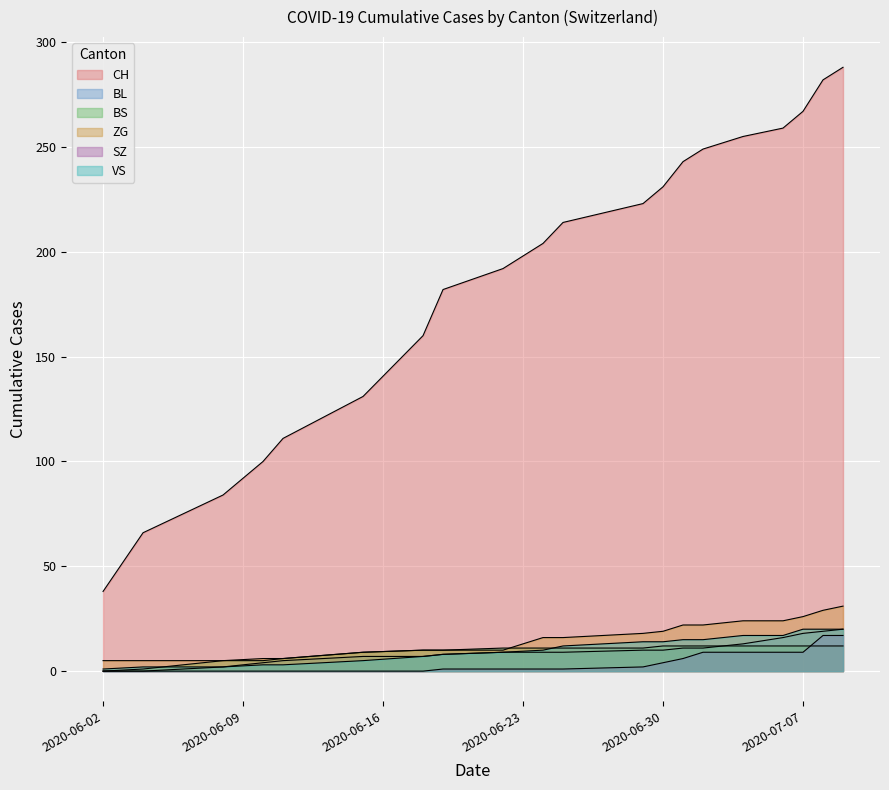

Reading left to right, transcribe all the data shown in this chart.

CH: 2020-06-02=38	2020-06-04=66	2020-06-08=84	2020-06-10=100	2020-06-11=111	2020-06-15=131	2020-06-18=160	2020-06-19=182	2020-06-22=192	2020-06-24=204	2020-06-25=214	2020-06-29=223	2020-06-30=231	2020-07-01=243	2020-07-02=249	2020-07-04=255	2020-07-06=259	2020-07-07=267	2020-07-08=282	2020-07-09=288
BL: 2020-06-02=0	2020-06-04=0	2020-06-08=2	2020-06-10=4	2020-06-11=5	2020-06-15=7	2020-06-18=7	2020-06-19=8	2020-06-22=9	2020-06-24=9	2020-06-25=9	2020-06-29=10	2020-06-30=10	2020-07-01=11	2020-07-02=11	2020-07-04=13	2020-07-06=16	2020-07-07=18	2020-07-08=19	2020-07-09=20
BS: 2020-06-02=0	2020-06-04=1	2020-06-08=5	2020-06-10=5	2020-06-11=6	2020-06-15=9	2020-06-18=10	2020-06-19=10	2020-06-22=11	2020-06-24=11	2020-06-25=11	2020-06-29=11	2020-06-30=12	2020-07-01=12	2020-07-02=12	2020-07-04=12	2020-07-06=12	2020-07-07=12	2020-07-08=12	2020-07-09=12
ZG: 2020-06-02=5	2020-06-04=5	2020-06-08=5	2020-06-10=6	2020-06-11=6	2020-06-15=9	2020-06-18=10	2020-06-19=10	2020-06-22=10	2020-06-24=16	2020-06-25=16	2020-06-29=18	2020-06-30=19	2020-07-01=22	2020-07-02=22	2020-07-04=24	2020-07-06=24	2020-07-07=26	2020-07-08=29	2020-07-09=31
SZ: 2020-06-02=0	2020-06-04=0	2020-06-08=0	2020-06-10=0	2020-06-11=0	2020-06-15=0	2020-06-18=0	2020-06-19=1	2020-06-22=1	2020-06-24=1	2020-06-25=1	2020-06-29=2	2020-06-30=4	2020-07-01=6	2020-07-02=9	2020-07-04=9	2020-07-06=9	2020-07-07=9	2020-07-08=17	2020-07-09=17
VS: 2020-06-02=1	2020-06-04=2	2020-06-08=2	2020-06-10=3	2020-06-11=3	2020-06-15=5	2020-06-18=7	2020-06-19=8	2020-06-22=9	2020-06-24=10	2020-06-25=12	2020-06-29=14	2020-06-30=14	2020-07-01=15	2020-07-02=15	2020-07-04=17	2020-07-06=17	2020-07-07=20	2020-07-08=20	2020-07-09=20